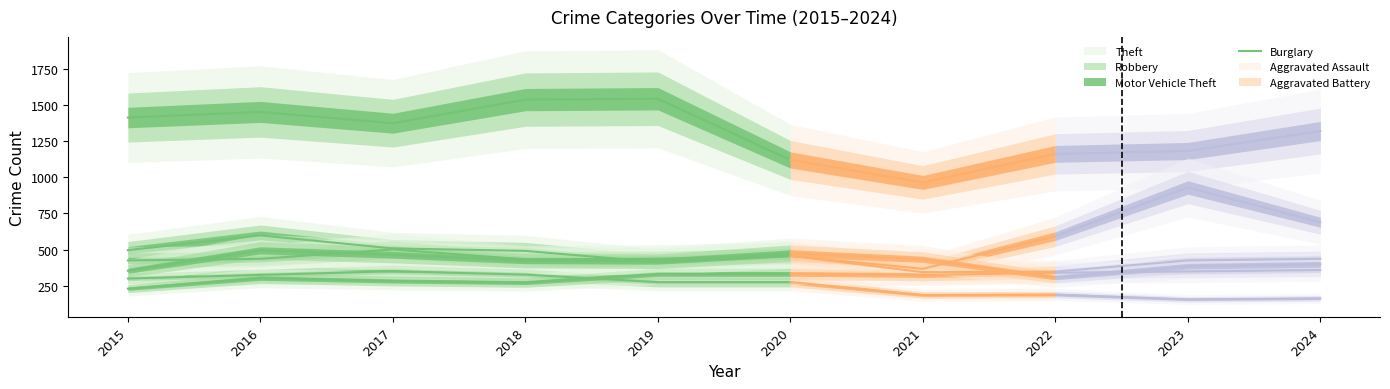

At which category is the sum across all series the highest?

2016